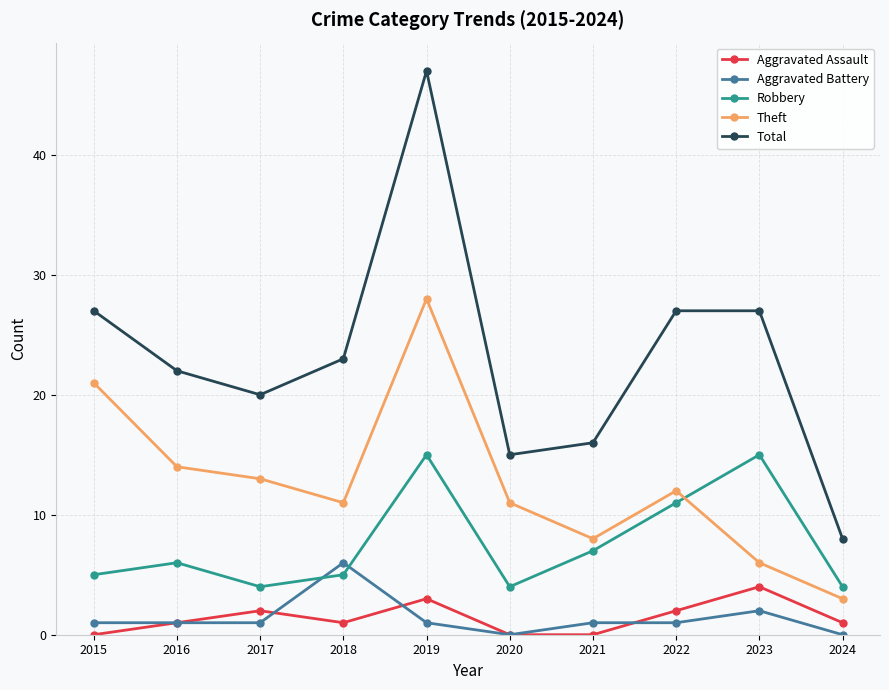

True or false: Robbery has more than 1 points higher than both neighbors.

True